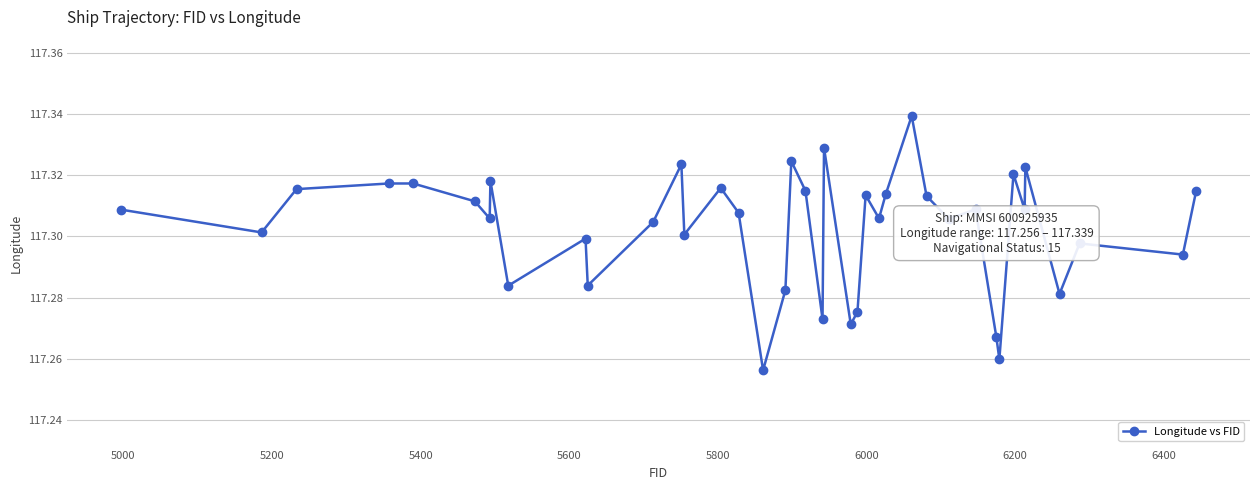

What is the sum of all values?

4692.1